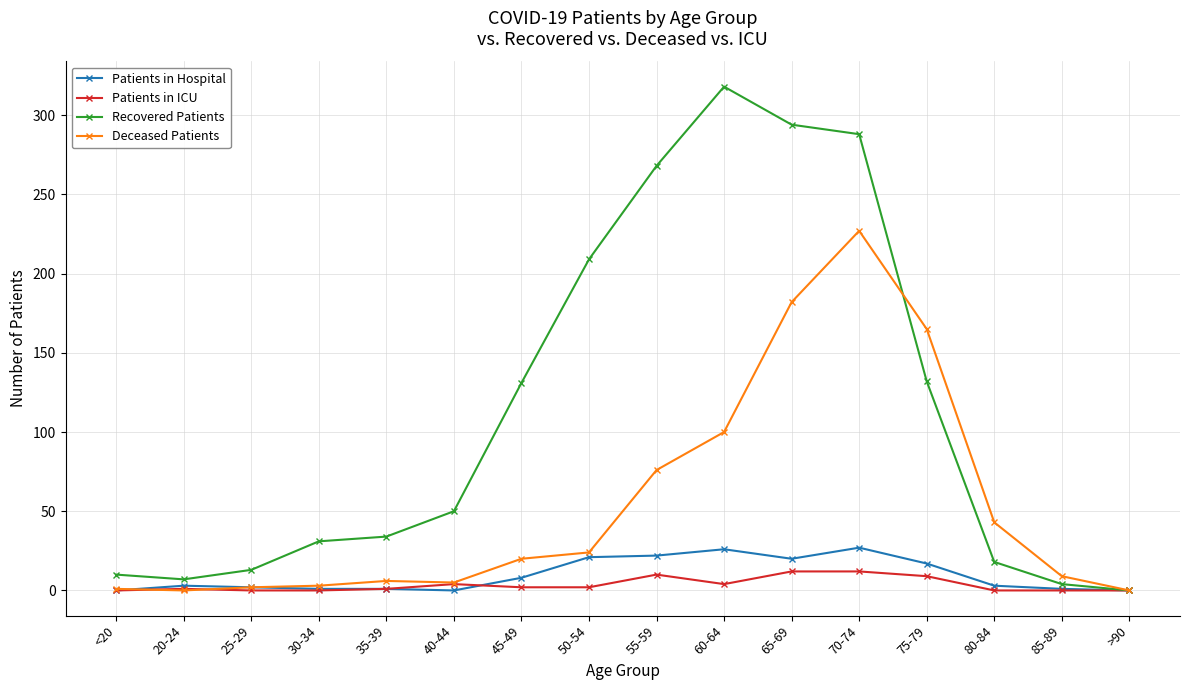

The value of Deceased Patients at 65-69 is 51. True or false?

False